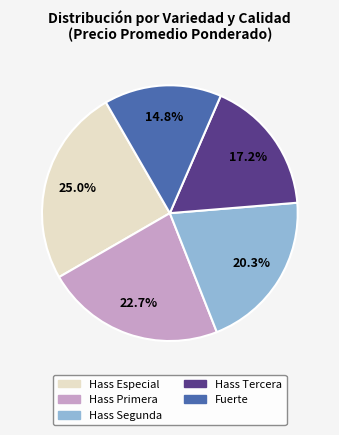

True or false: Hass Tercera accounts for 23% of the total.

False